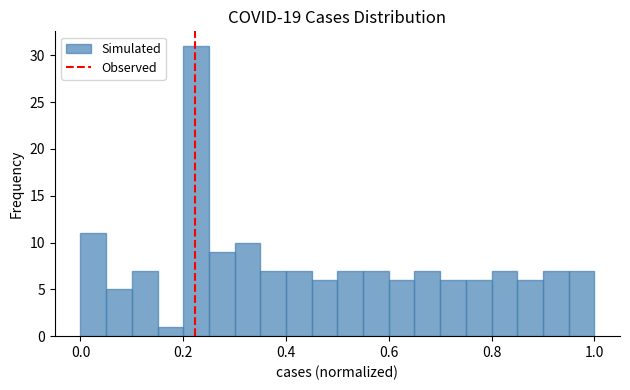

Read against the x-axis, roughly where is the centre of the tallest bar?

0.22